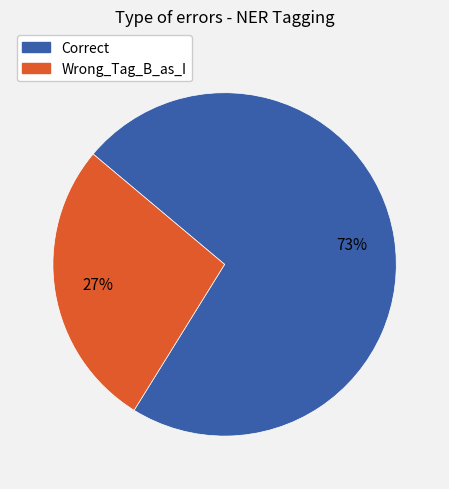

Is the sum of Wrong_Tag_B_as_I and Correct greater than half?

Yes